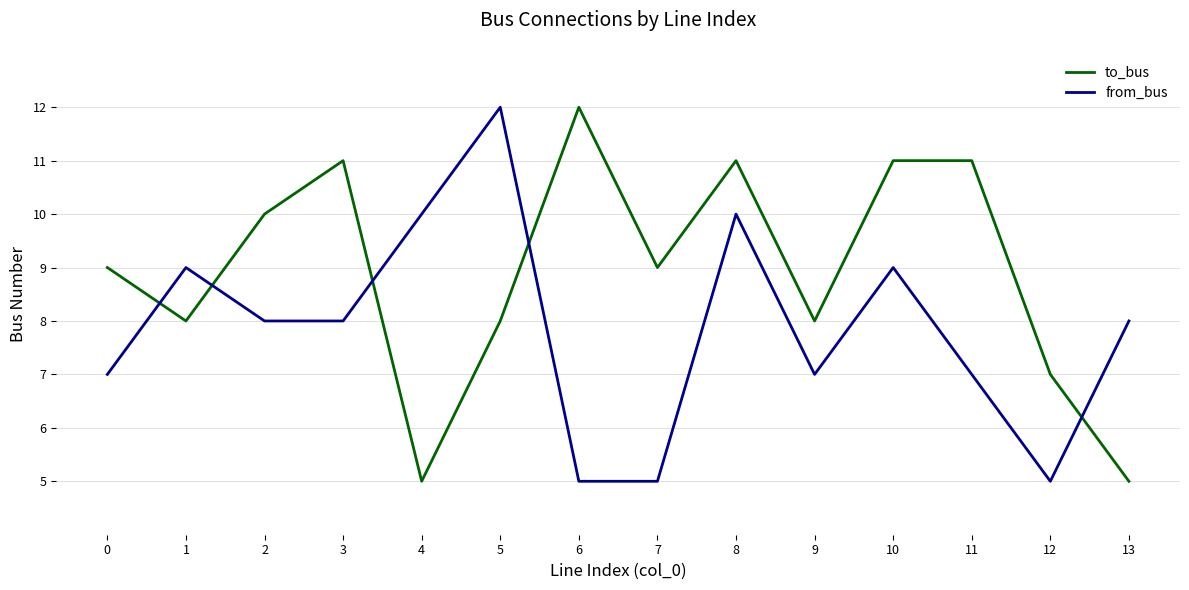

Which series has the largest total across all categories?

to_bus